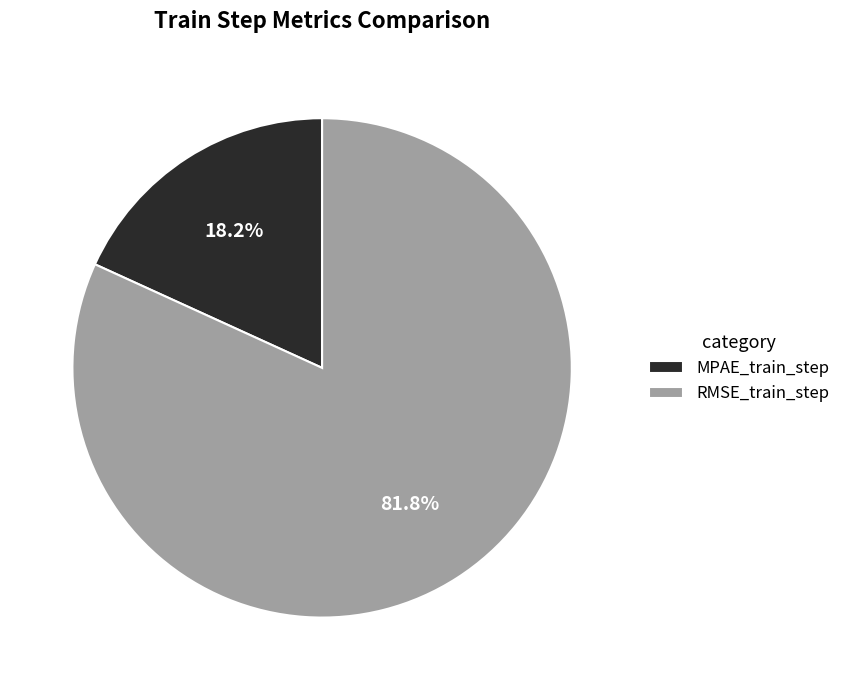

What is the largest slice in the pie chart?

RMSE_train_step